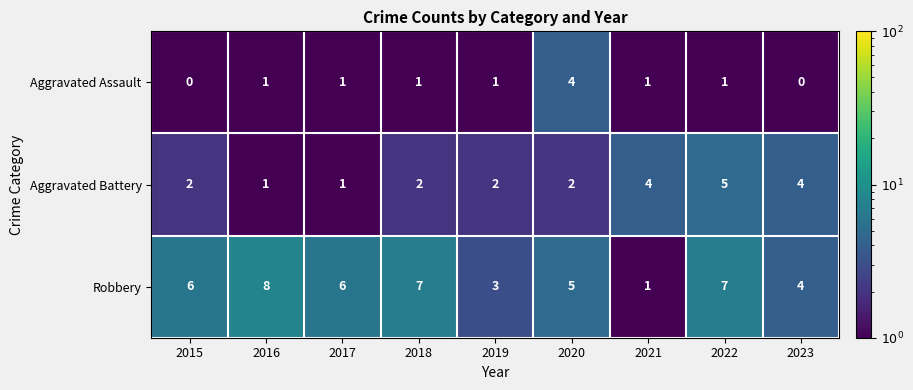

What is the sum of all Aggravated Assault values?

10